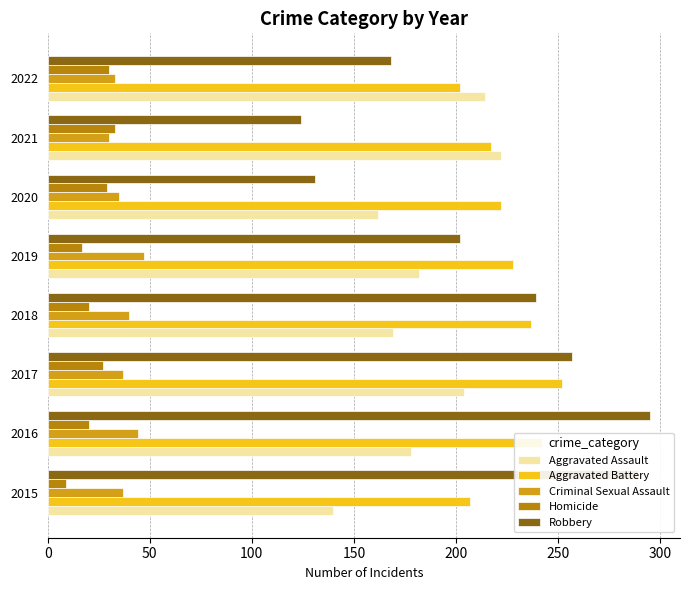

What value does the Homicide series have at 2018, to the nearest 5?

20